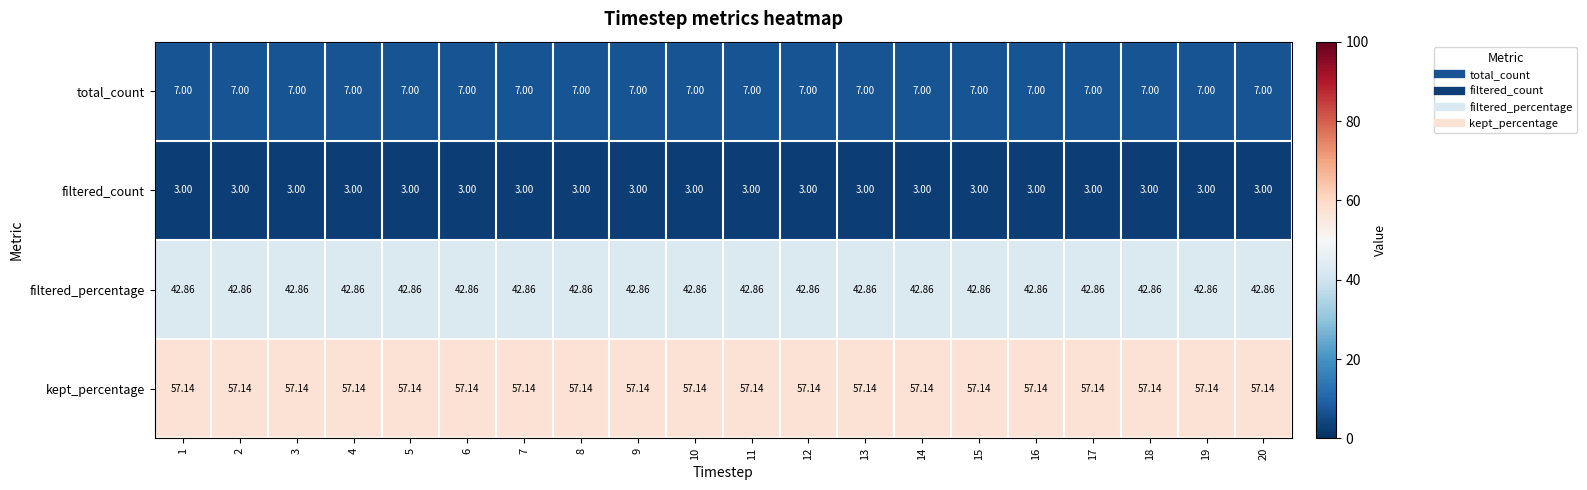

Is the value of total_count at 1 greater than the value of filtered_percentage at 15?

No